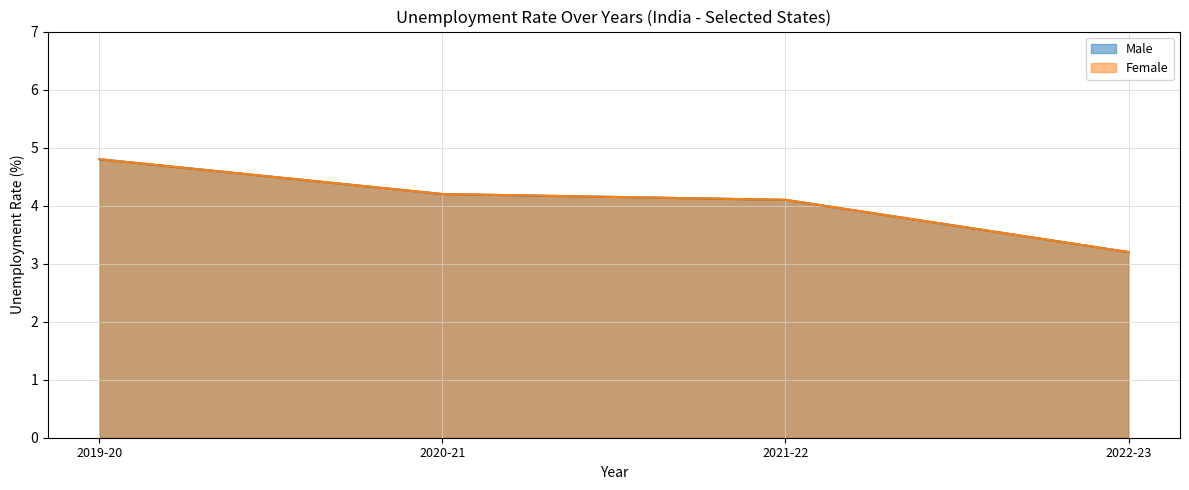

Does the chart have visible grid lines?

Yes